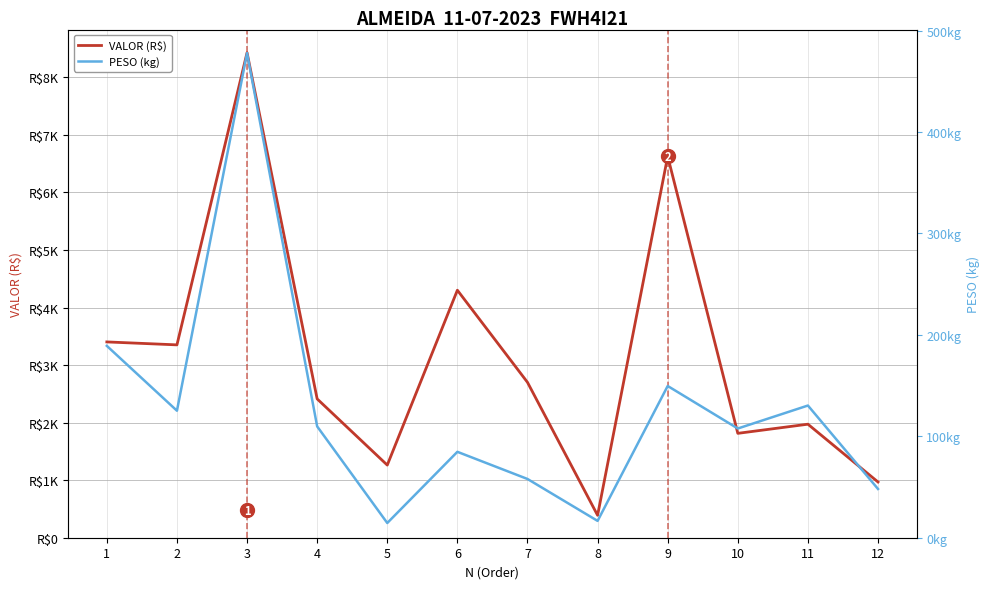

True or false: VALOR (R$) has a value of 921.9 at 10.

False